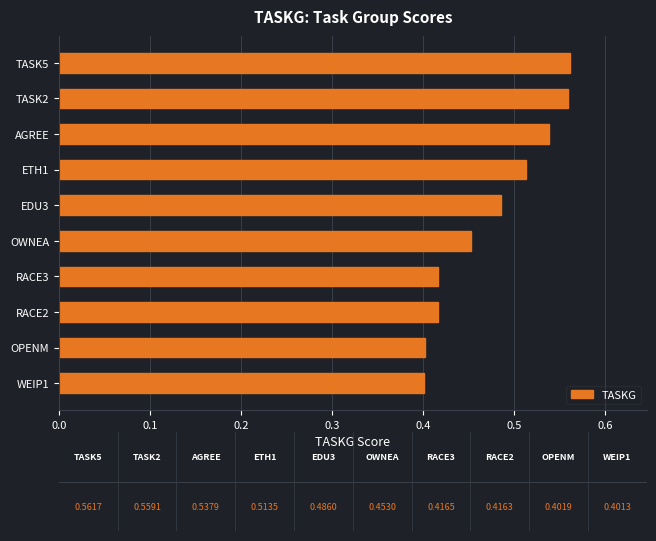

Is it true that the value at OPENM is 0.4?

True